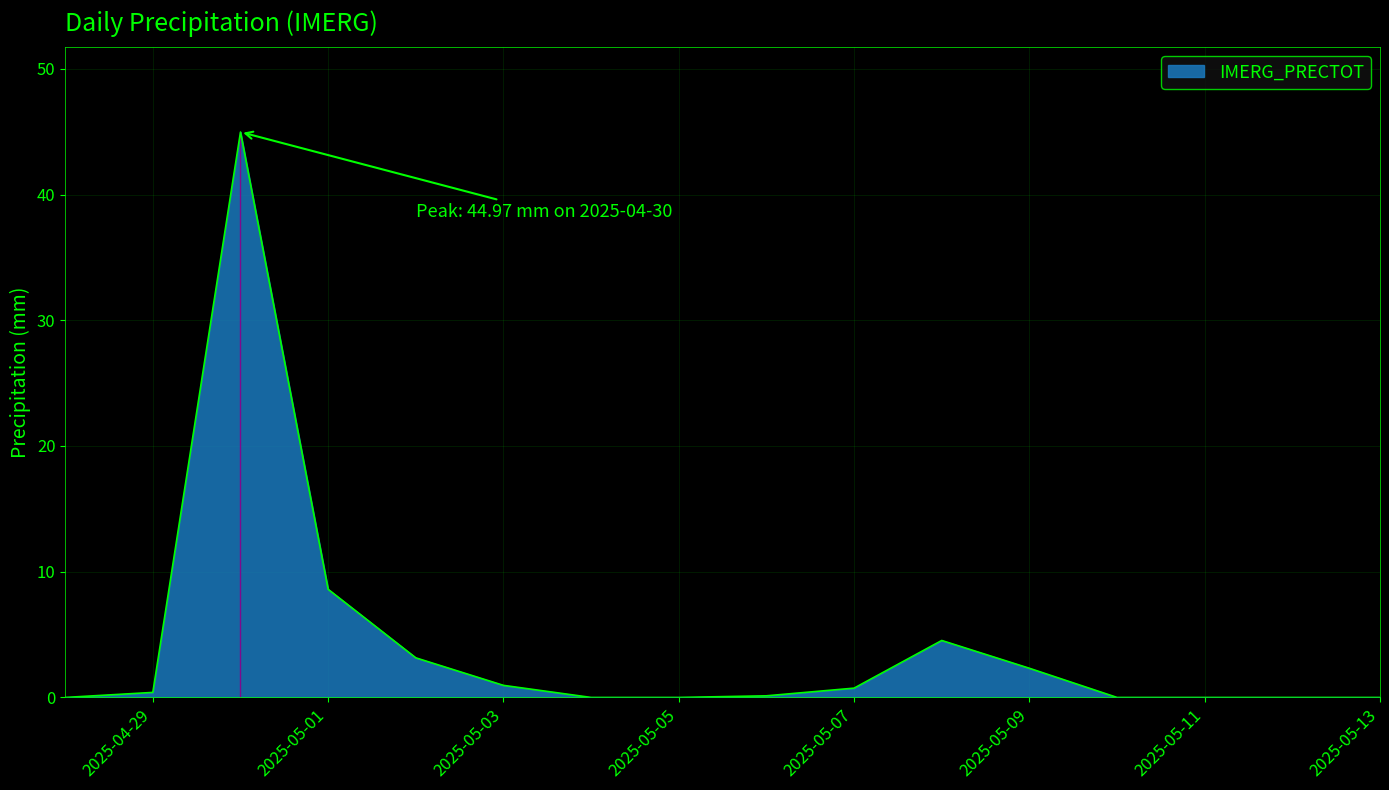

What is the greatest value displayed?

45.0